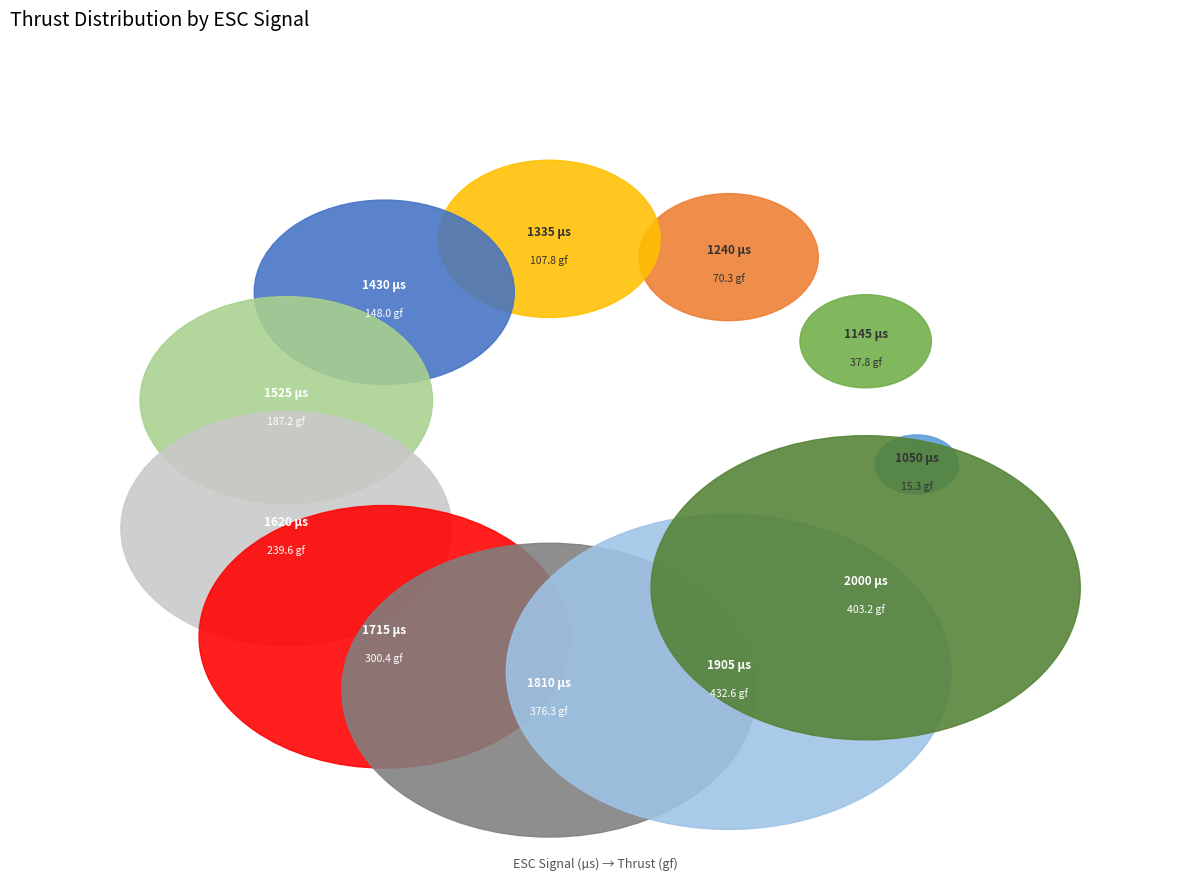

What is the change in value from 1620 to 1905?

+193.1